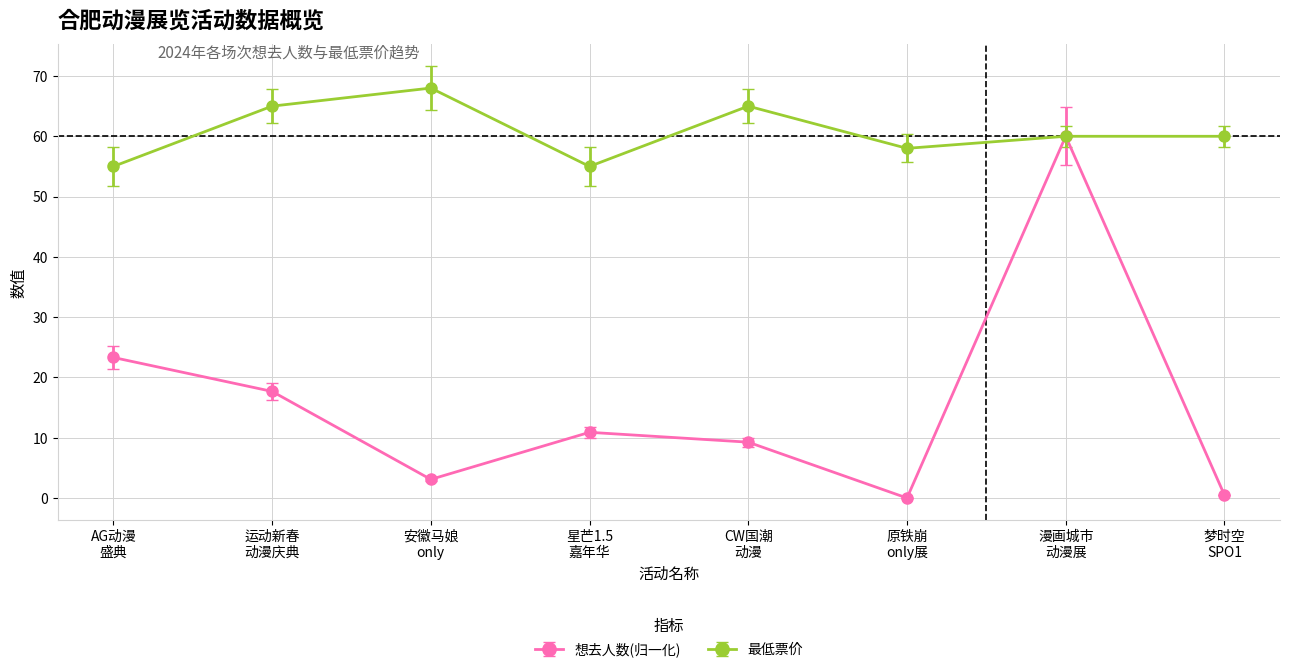

At which label does 最低票价 first exceed 60?

运动新春
动漫庆典